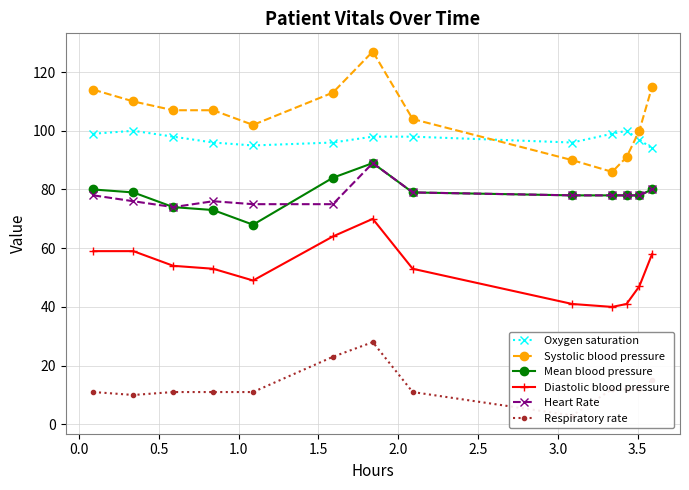

True or false: Diastolic blood pressure and Systolic blood pressure intersect in this chart.

False